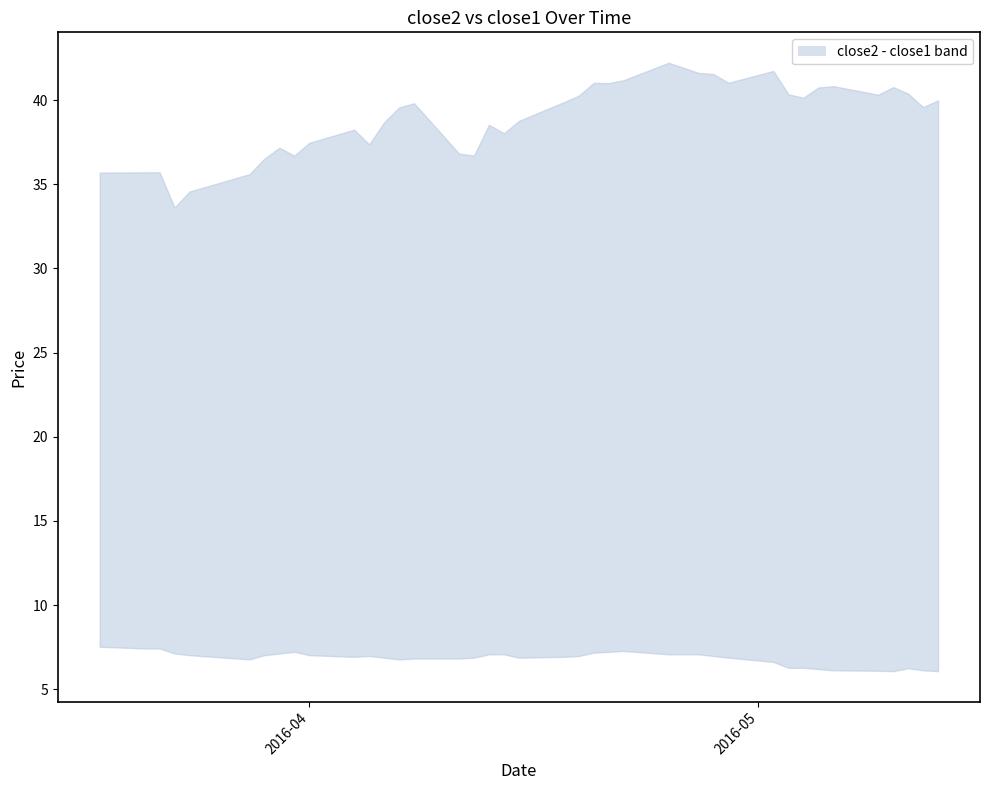

What is the sum of all close1_line values?

273.6